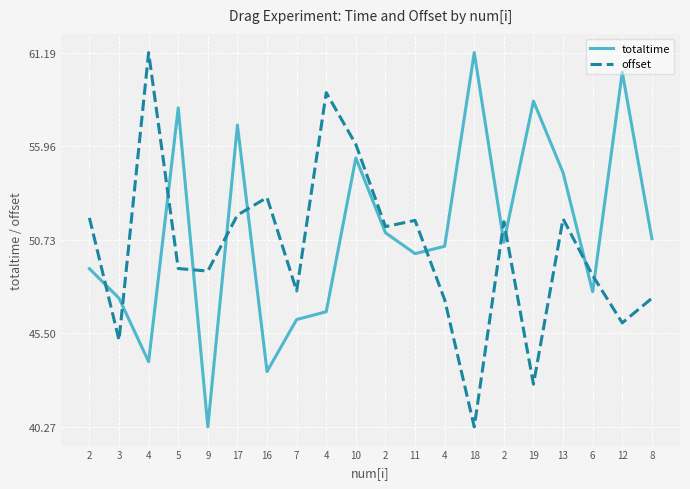

Does the chart have visible grid lines?

Yes